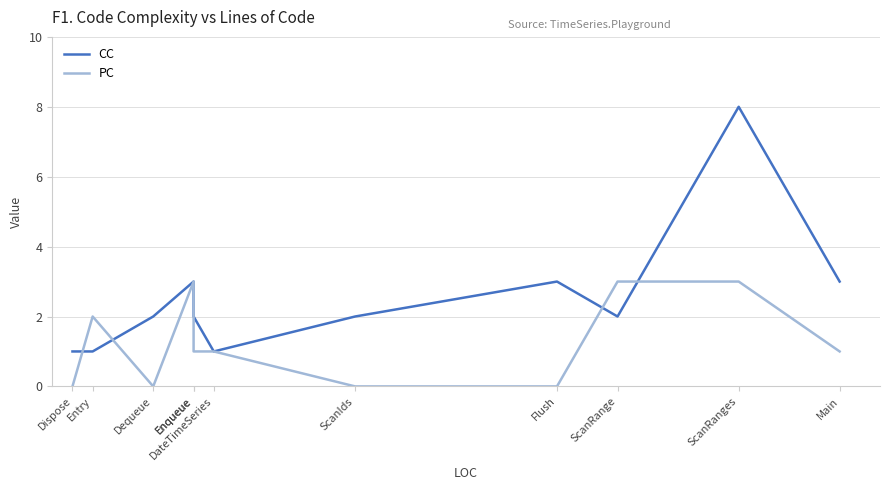

Is the value of PC at Enqueue greater than the value of CC at DateTimeSeries?

Yes